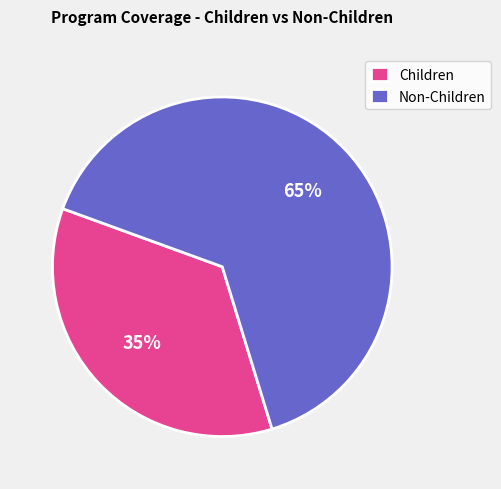

True or false: Children accounts for 35% of the total.

True